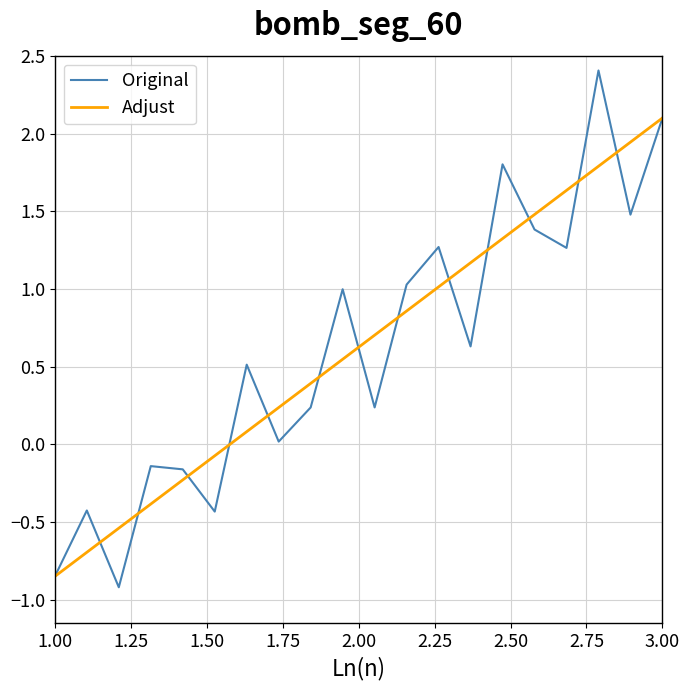

Which series has the widest spread of values?

Original